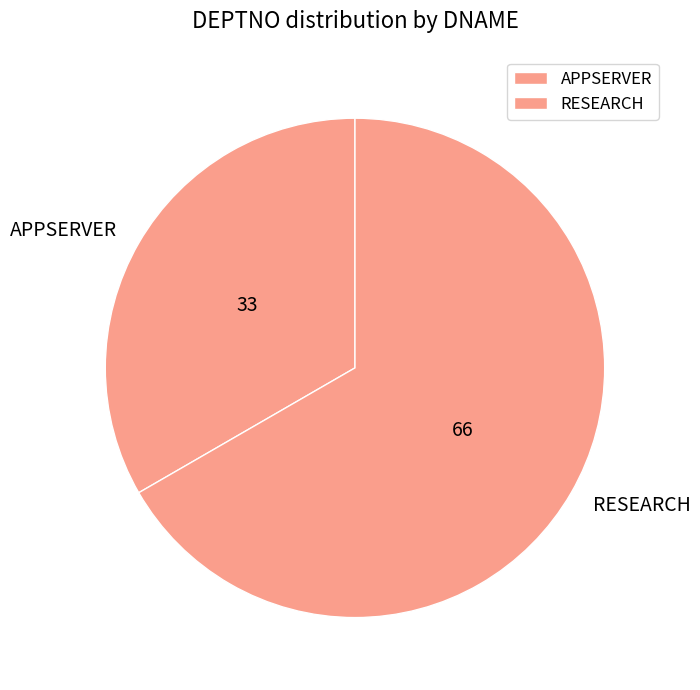

Which slice is the smallest?

APPSERVER